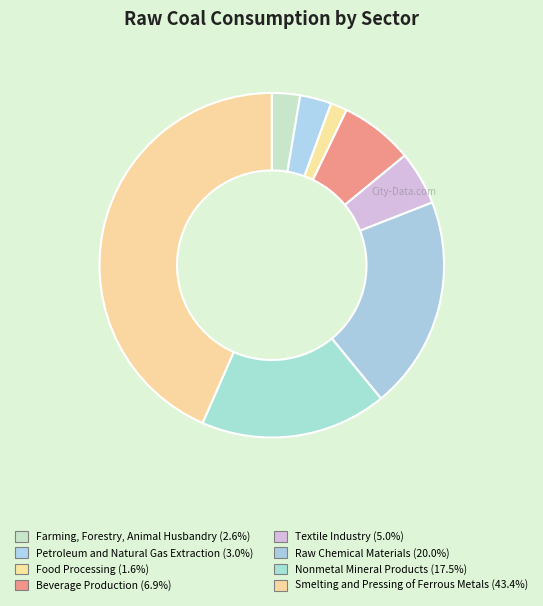

To the nearest percent, what portion does Beverage Production represent?

7%